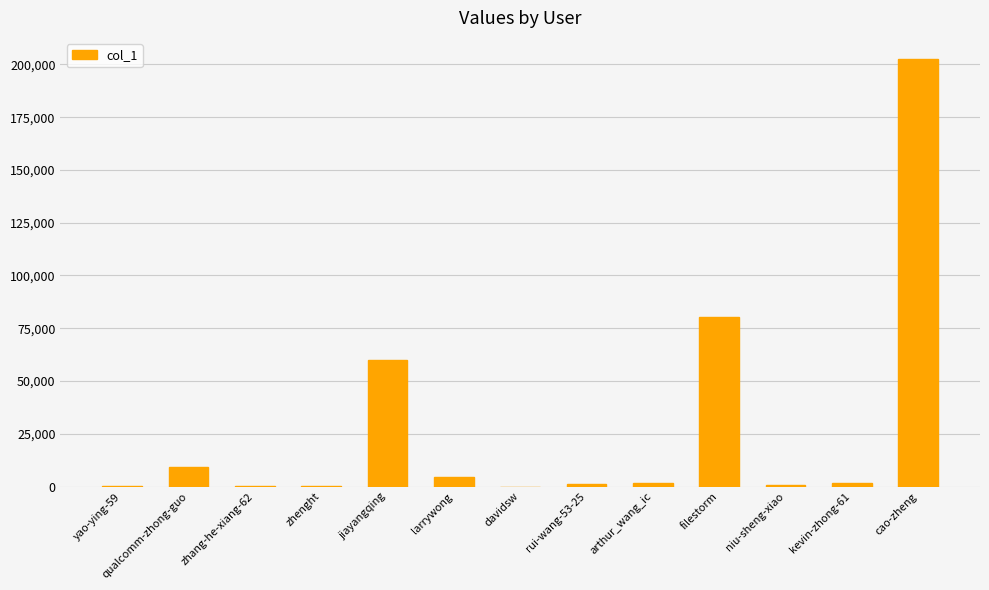

True or false: the data shows 22362 at filestorm.

False